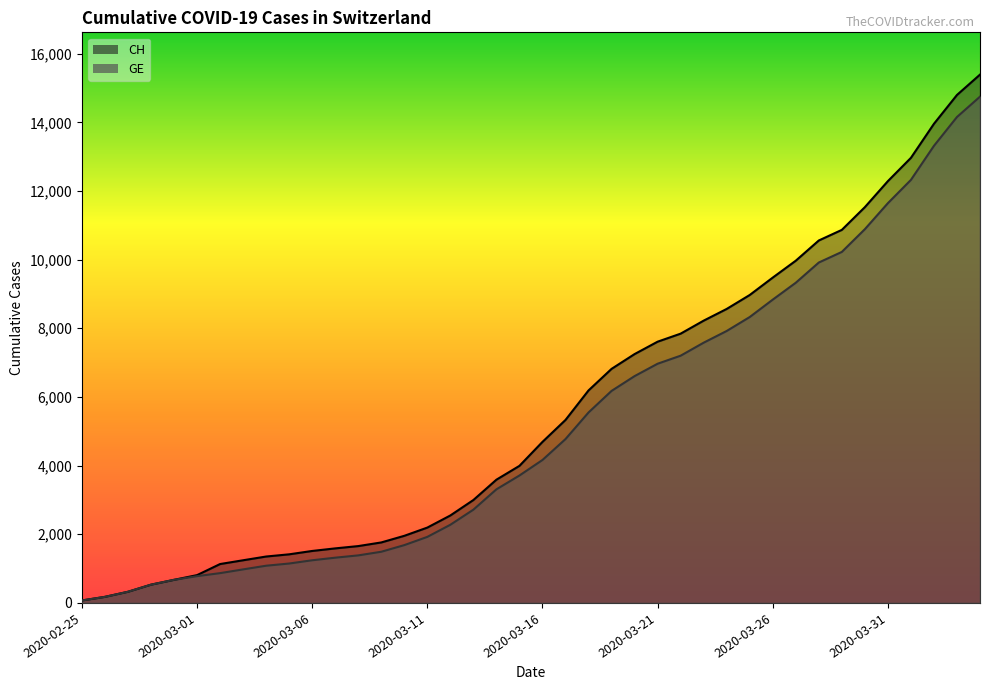

What is the maximum value shown in the chart?

15390